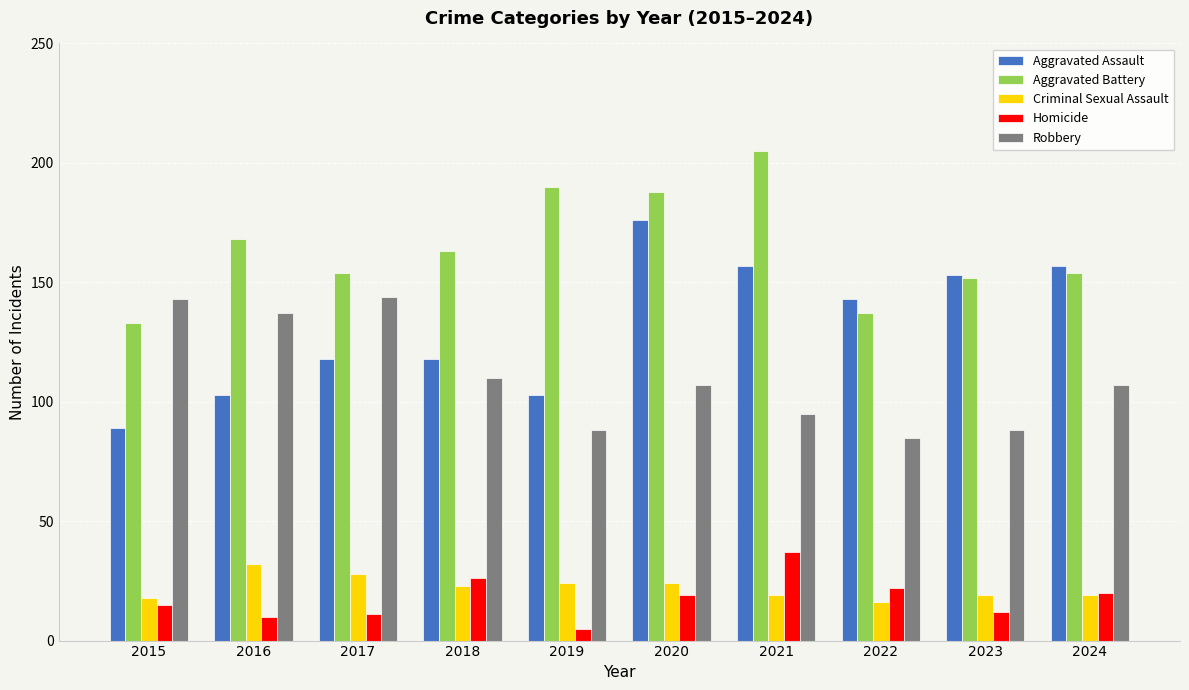

What is the spread (max minus min) of values at 2019?

185